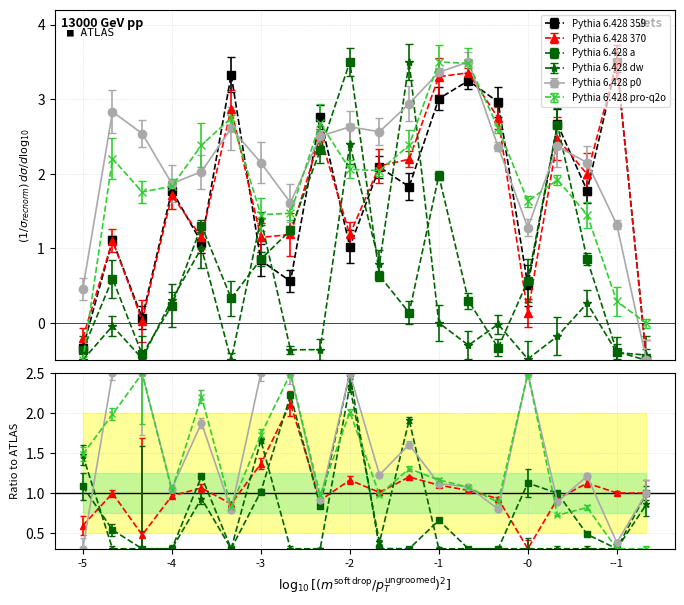

Reading left to right, extract all data points from this chart.

Pythia 6.428 359: -0.3	1.1	0.1	1.8	1.1	3.3	0.8	0.6	2.8	1.0	2.1	1.8	3.0	3.2	3.0	0.5	2.7	1.8	3.5	-0.5
Pythia 6.428 370: -0.2	1.1	0.0	1.7	1.1	2.9	1.1	1.2	2.5	1.2	2.1	2.2	3.3	3.4	2.7	0.1	2.5	2.0	3.5	-0.5
Pythia 6.428 a: -0.4	0.6	-0.4	0.2	1.3	0.3	0.9	1.2	2.3	3.5	0.6	0.1	2.0	0.3	-0.3	0.6	2.7	0.9	-0.4	-0.5
Pythia 6.428 dw: -0.5	-0.0	-0.5	0.3	1.0	-0.5	1.4	-0.4	-0.4	2.4	0.8	3.5	0.0	-0.3	-0.0	-0.5	-0.2	0.3	-0.4	-0.4
Pythia 6.428 p0: 0.5	2.8	2.5	1.9	2.0	2.6	2.1	1.6	2.5	2.6	2.6	2.9	3.4	3.5	2.4	1.3	2.4	2.1	1.3	-0.5
Pythia 6.428 pro-q2o: -0.5	2.2	1.8	1.8	2.4	2.7	1.5	1.5	2.7	2.1	2.0	2.4	3.5	3.5	2.6	1.6	1.9	1.5	0.3	-0.0